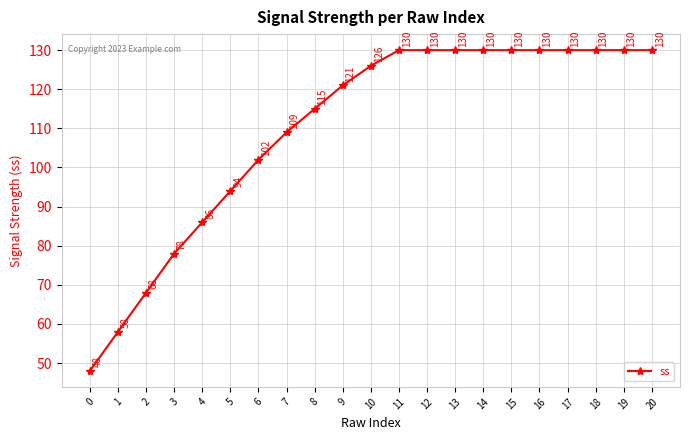

What is the average value?

110